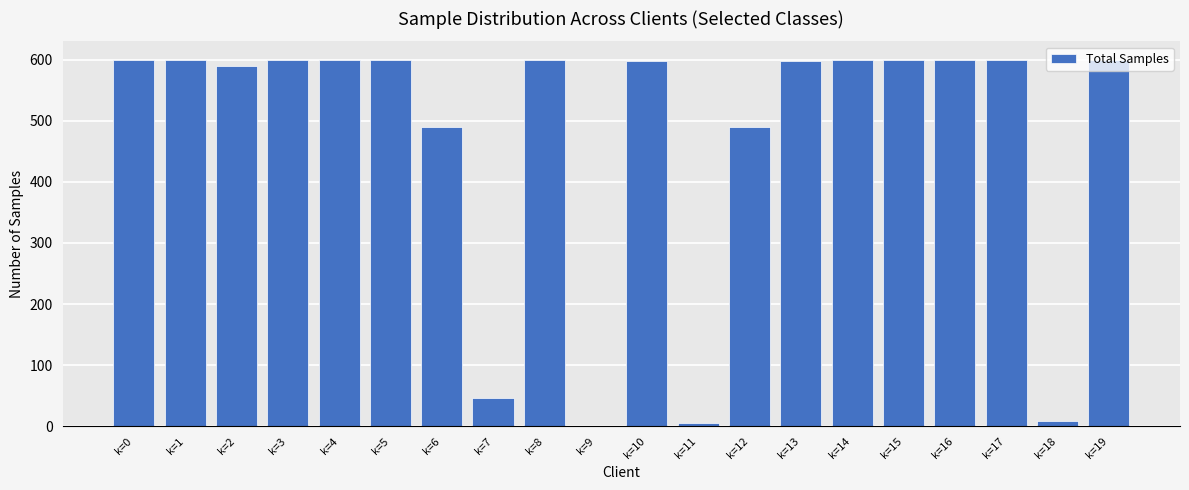

Does the chart contain stacked bars?

No